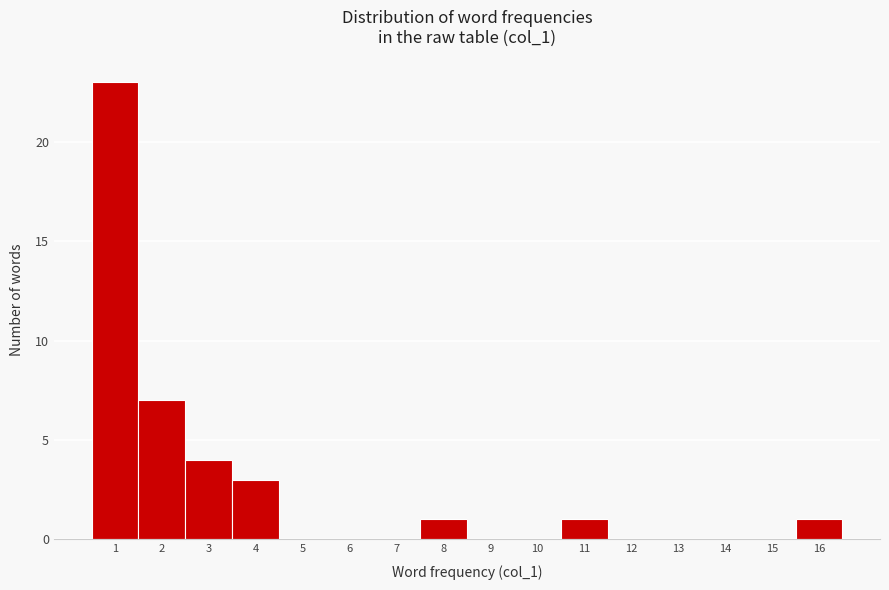

Over which range of the x-axis is the bar tallest?

0.5 to 1.5